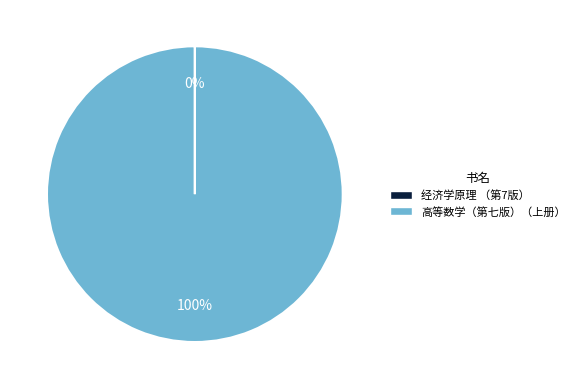

To the nearest percent, what is the difference between the largest and smallest slice percentages?

100%